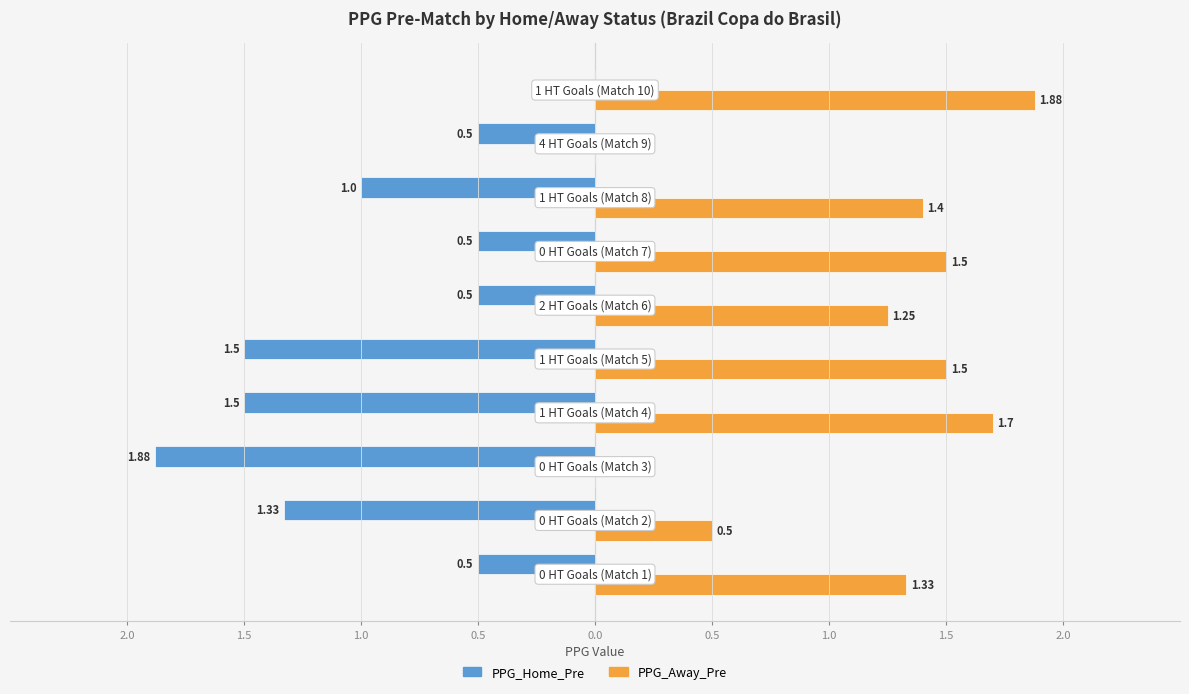

What is the value of the PPG_Home_Pre bar at the 9th from the left?

-0.5